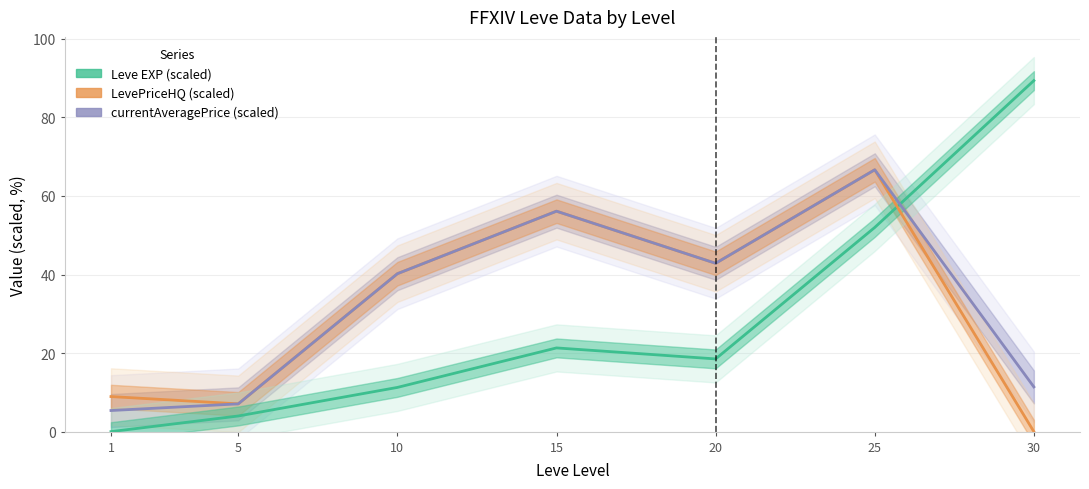

What is the average value of the Leve EXP (scaled) series?

28.1